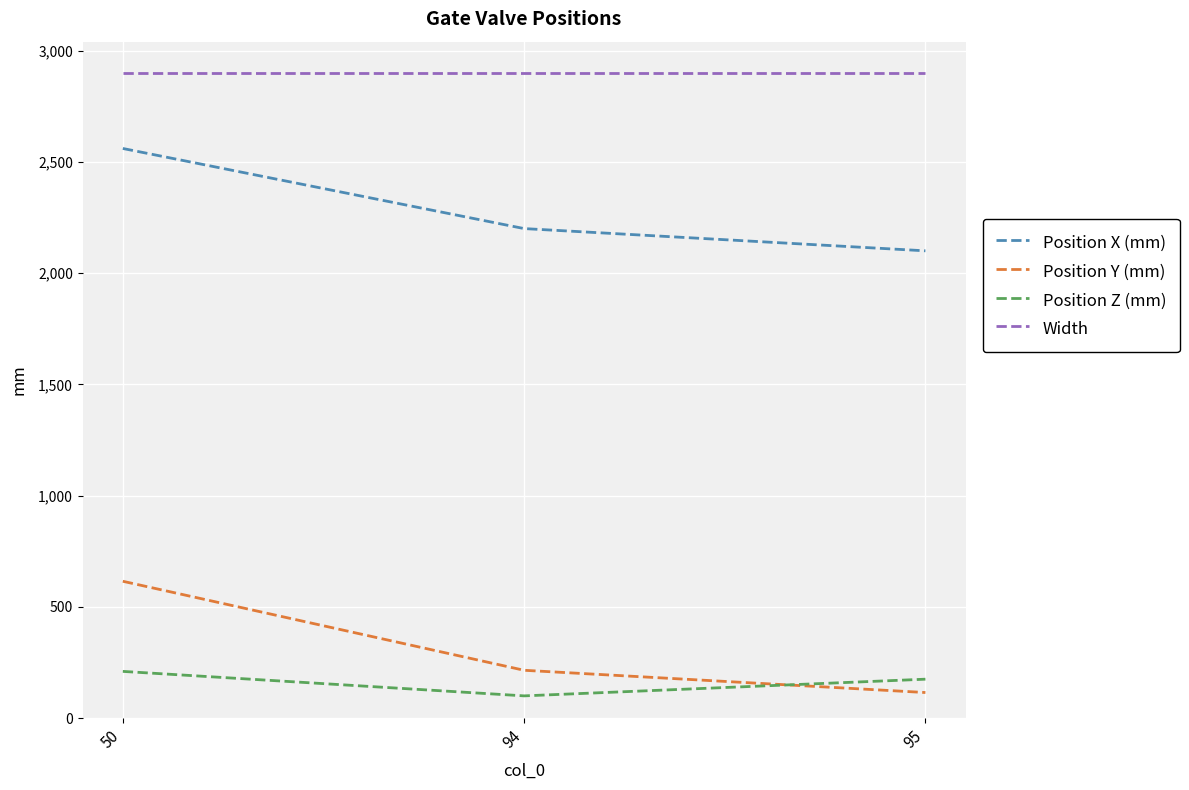

What is the smallest value displayed?

100